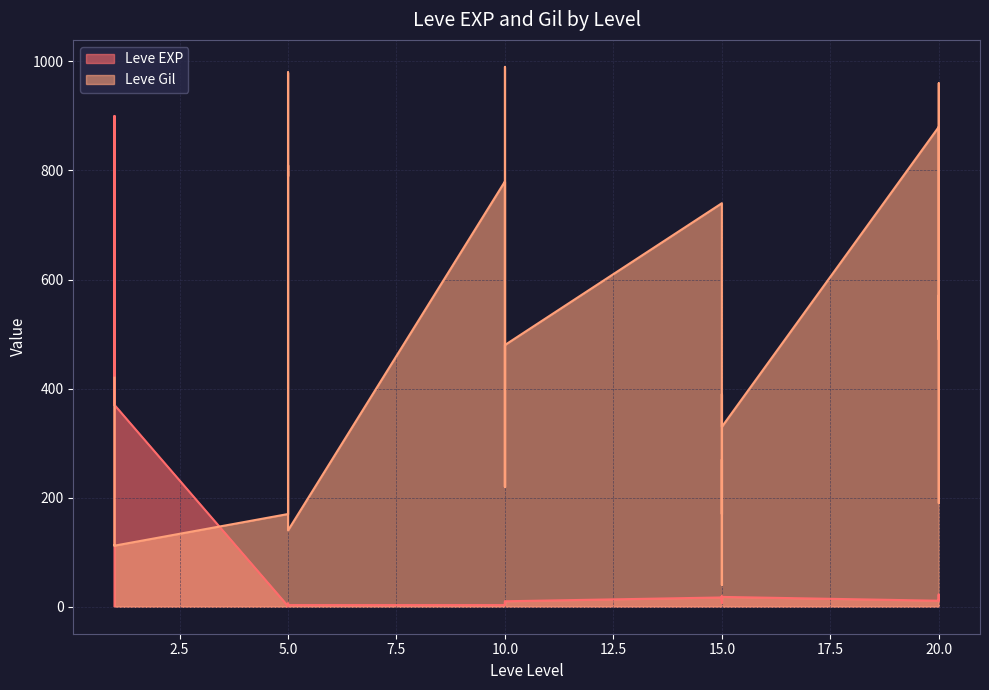

Which has a higher value, 15 or 1?

15